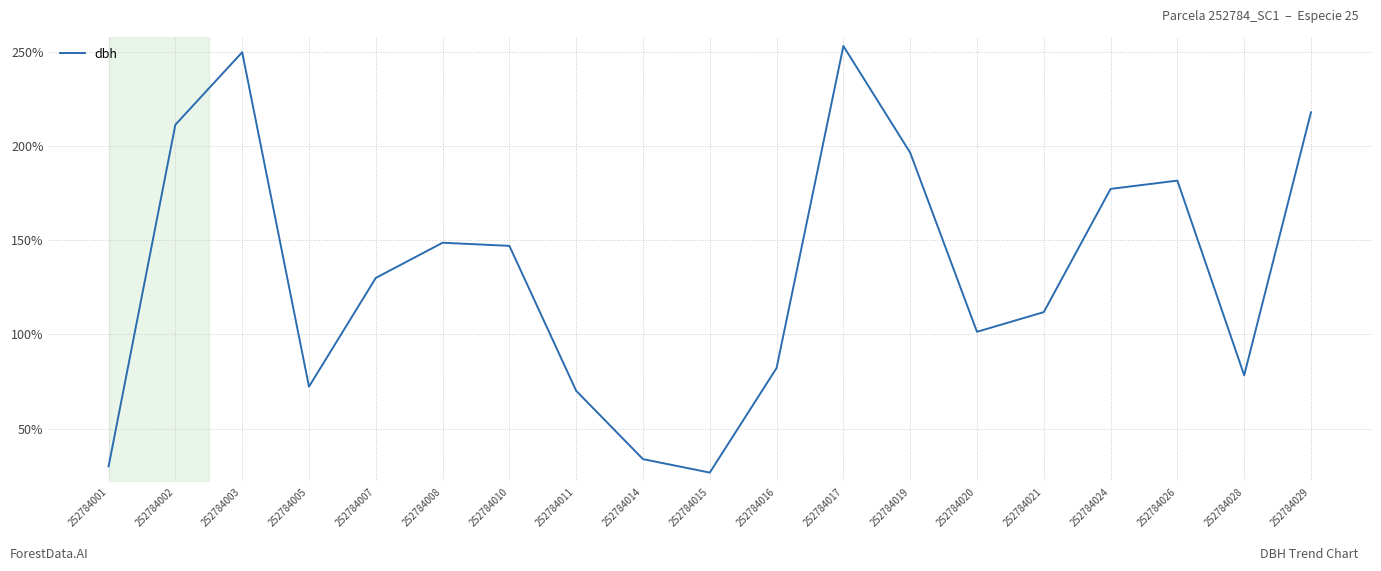

What value does the data have at 252784005?

72.3